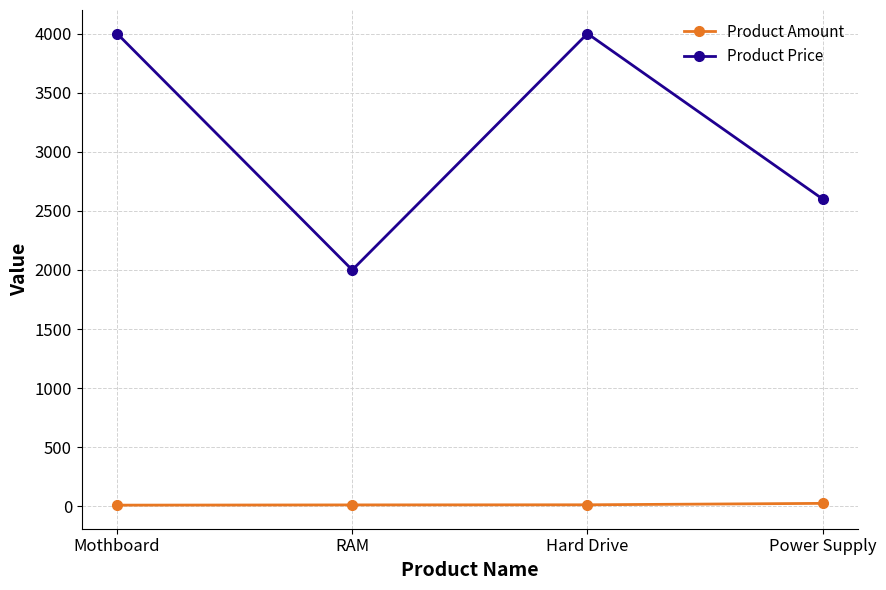

Where is Product Price nearest to the value 3000?

Power Supply